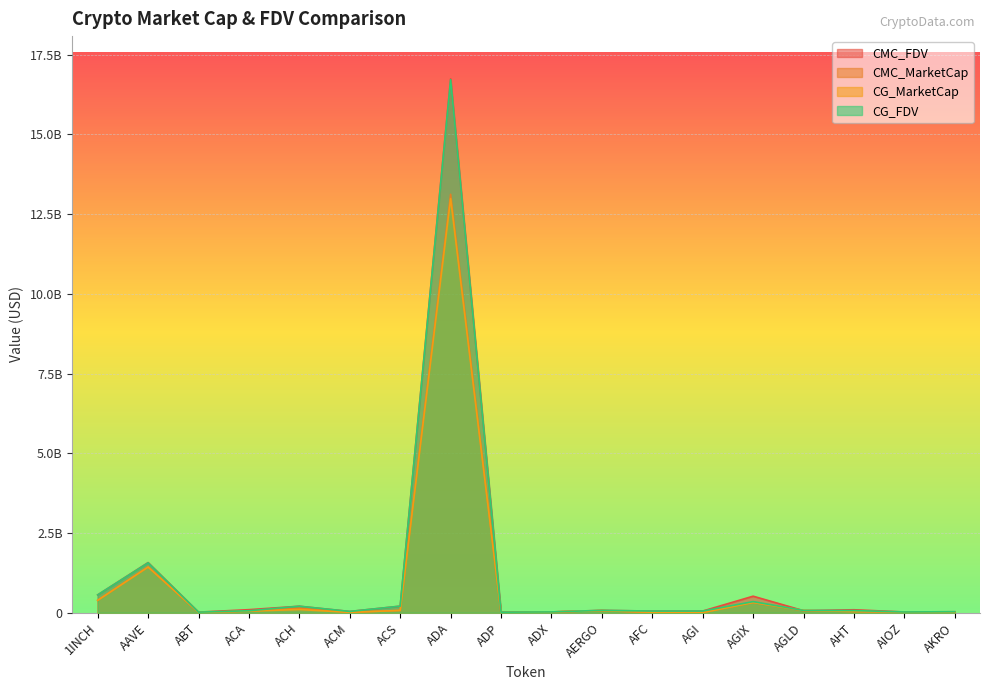

Is the value of CG_MarketCap at ACA greater than the value of CG_FDV at ADA?

No